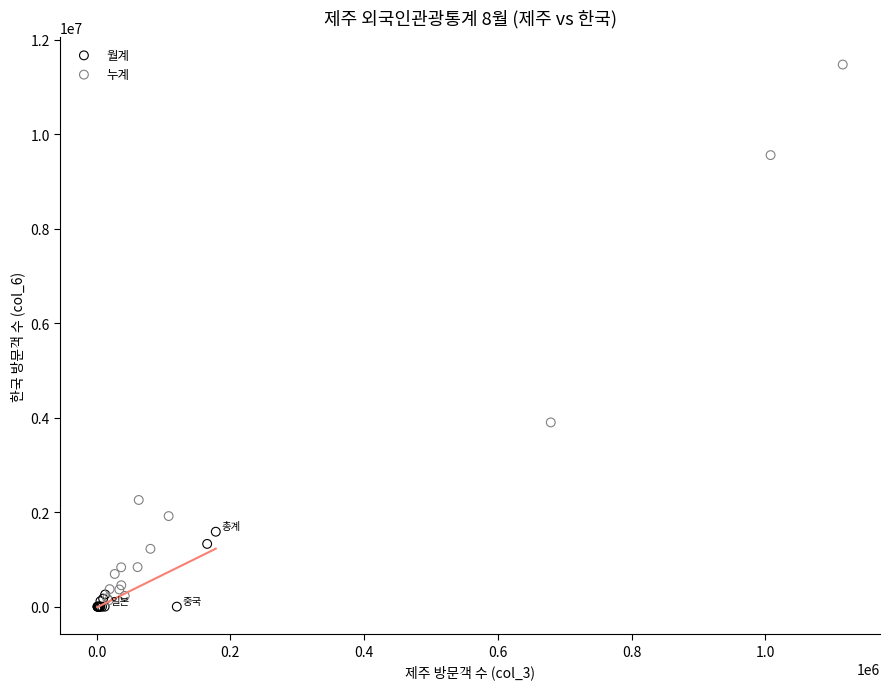

Which series reaches the minimum Y coordinate?

월계